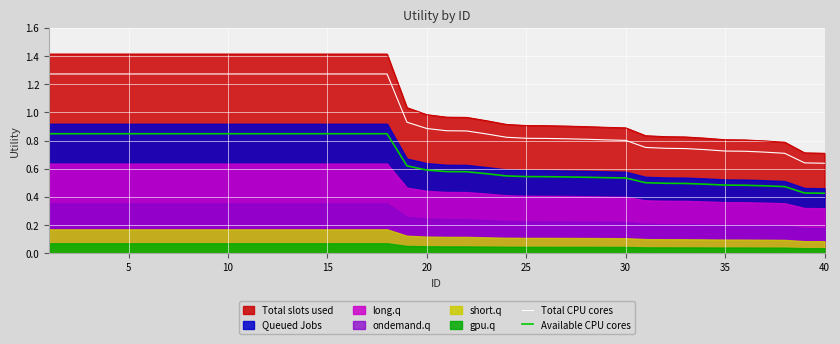

True or false: Available CPU cores and Total slots used intersect in this chart.

False